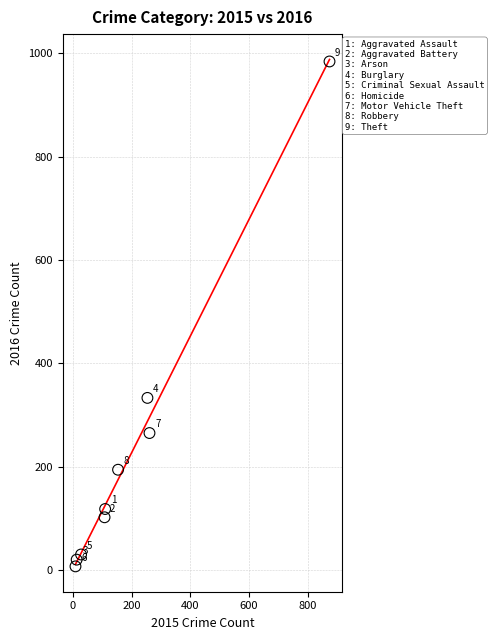

What Y value in the scatter plot is closest to 495?

333